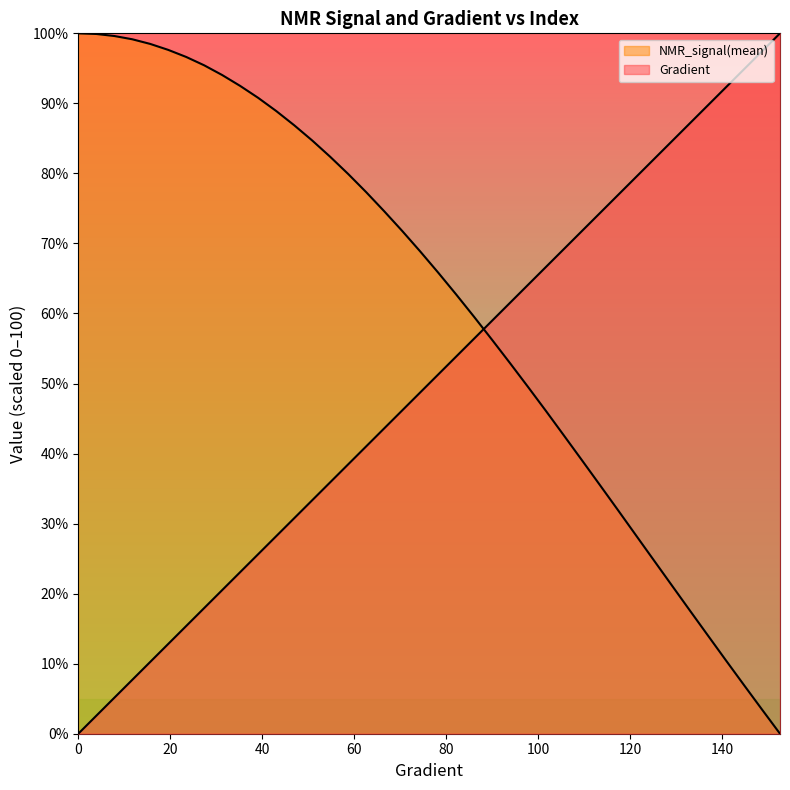

Is the value of NMR_signal(mean) at 101.76125244618399 greater than the value of Gradient at 136.98630136986307?

No